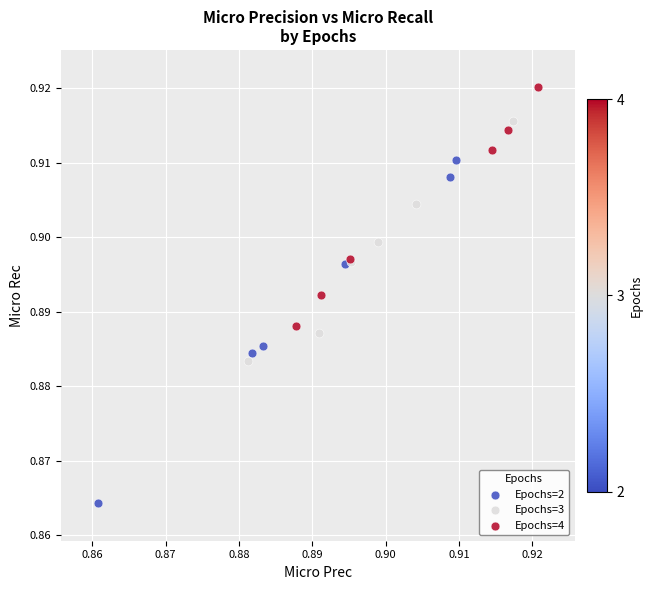

Which series has the largest Y range (max minus min)?

Epochs=2